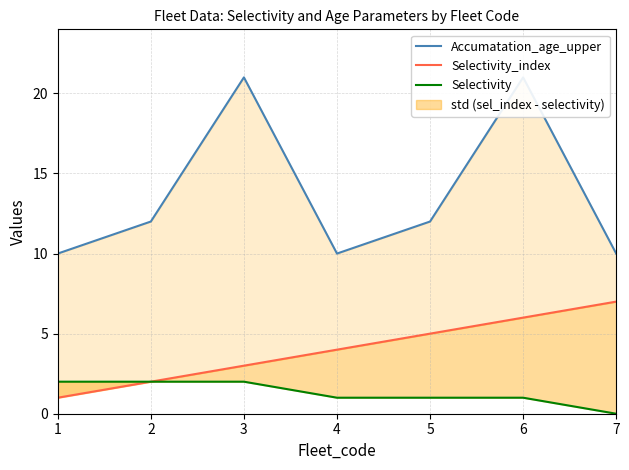

True or false: Selectivity_index and Accumatation_age_upper cross at least once.

False